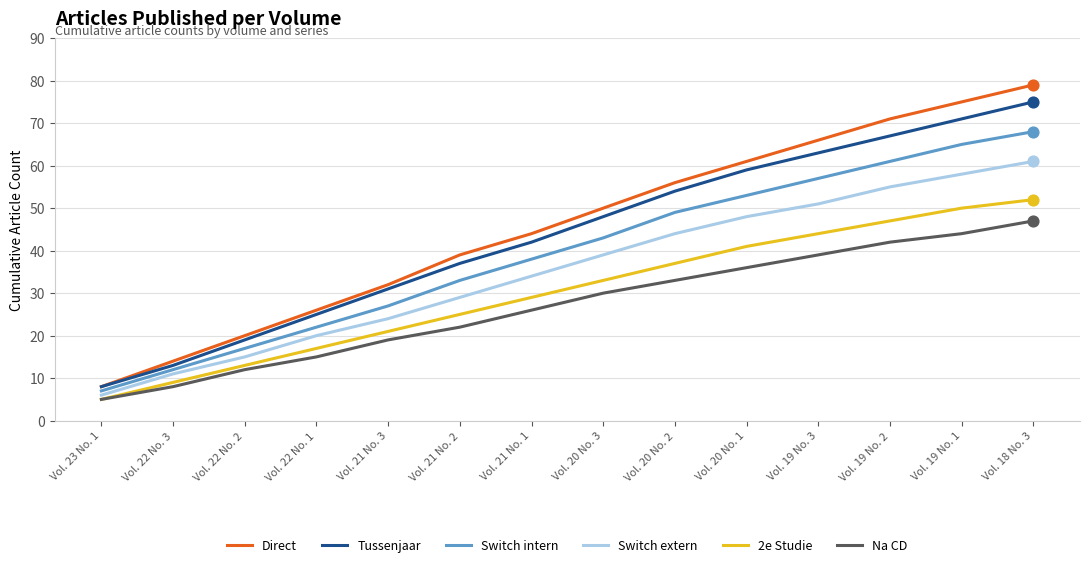

Between Vol. 22 No. 2 and Vol. 20 No. 1, which series saw the biggest shift?

Direct